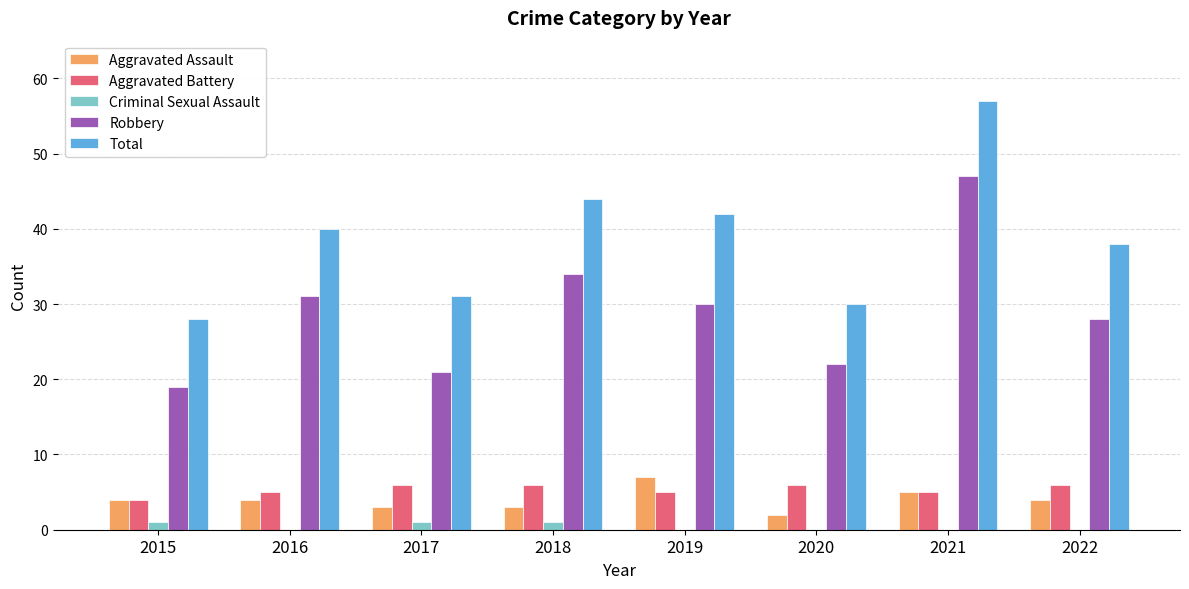

Reading left to right, what are all the values shown in this chart?

Aggravated Assault: 2015=4	2016=4	2017=3	2018=3	2019=7	2020=2	2021=5	2022=4
Aggravated Battery: 2015=4	2016=5	2017=6	2018=6	2019=5	2020=6	2021=5	2022=6
Criminal Sexual Assault: 2015=1	2016=0	2017=1	2018=1	2019=0	2020=0	2021=0	2022=0
Robbery: 2015=19	2016=31	2017=21	2018=34	2019=30	2020=22	2021=47	2022=28
Total: 2015=28	2016=40	2017=31	2018=44	2019=42	2020=30	2021=57	2022=38